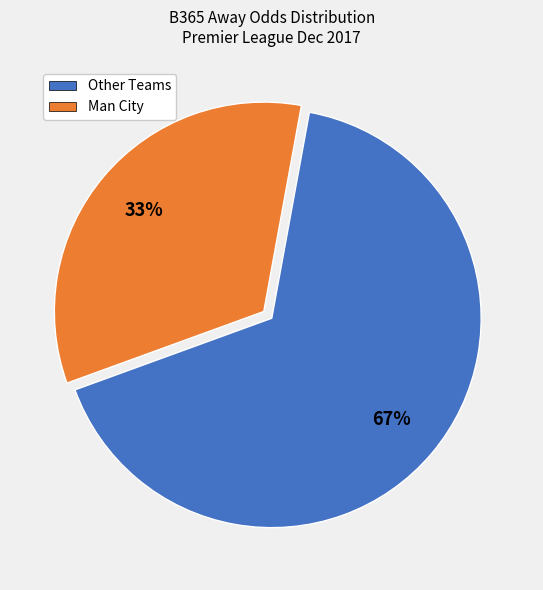

The Other Teams slice represents 73% of the pie. True or false?

False